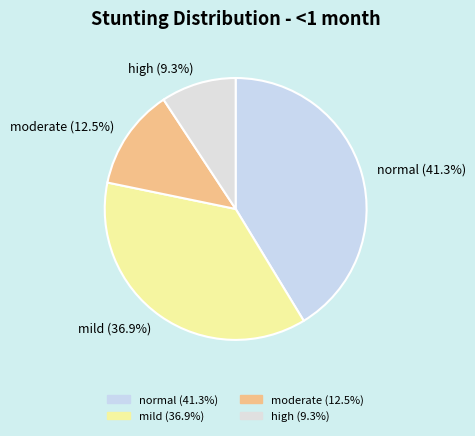

The moderate slice represents 6% of the pie. True or false?

False